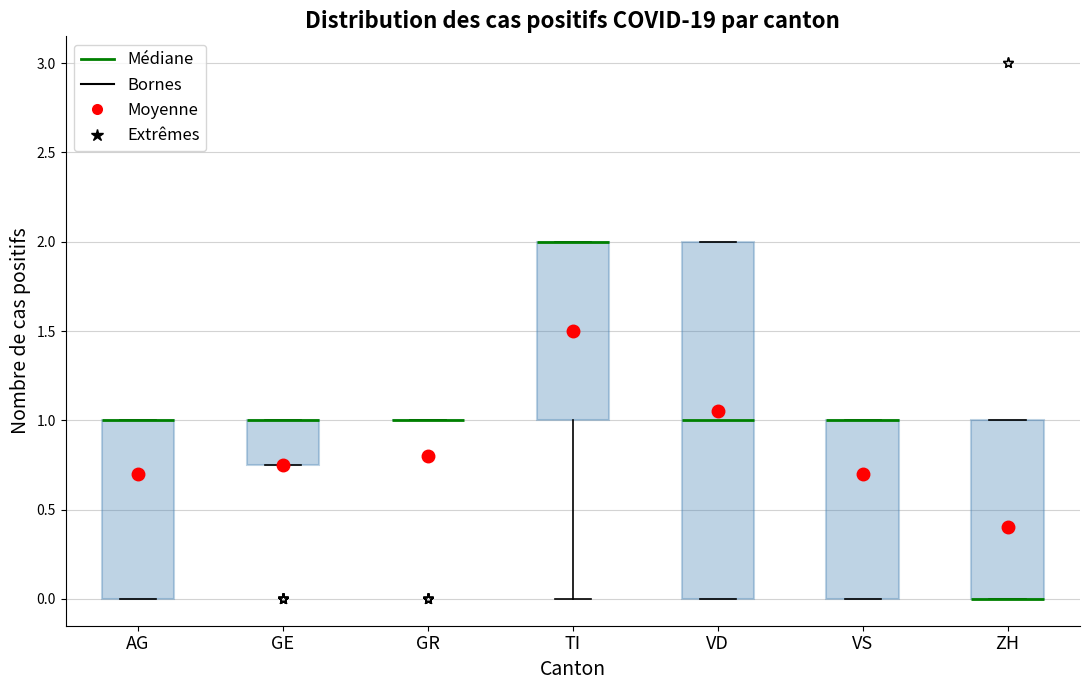

Which box is the tallest, from its lower edge to its upper edge?

VD